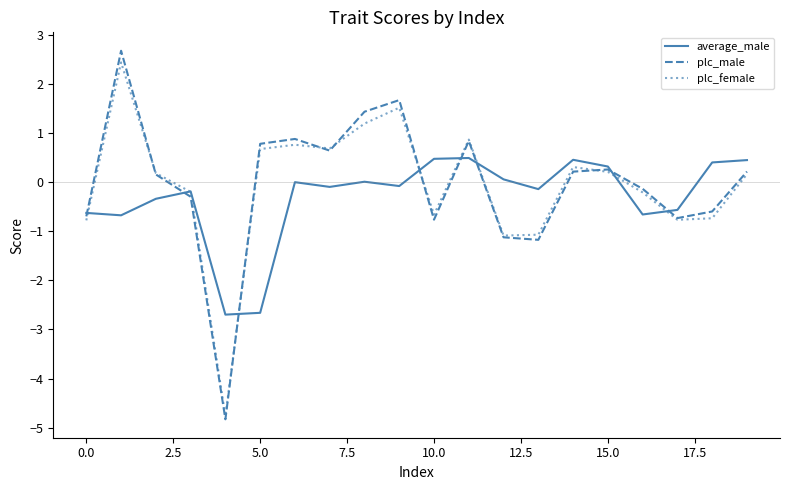

Which series has the widest spread of values?

plc_male